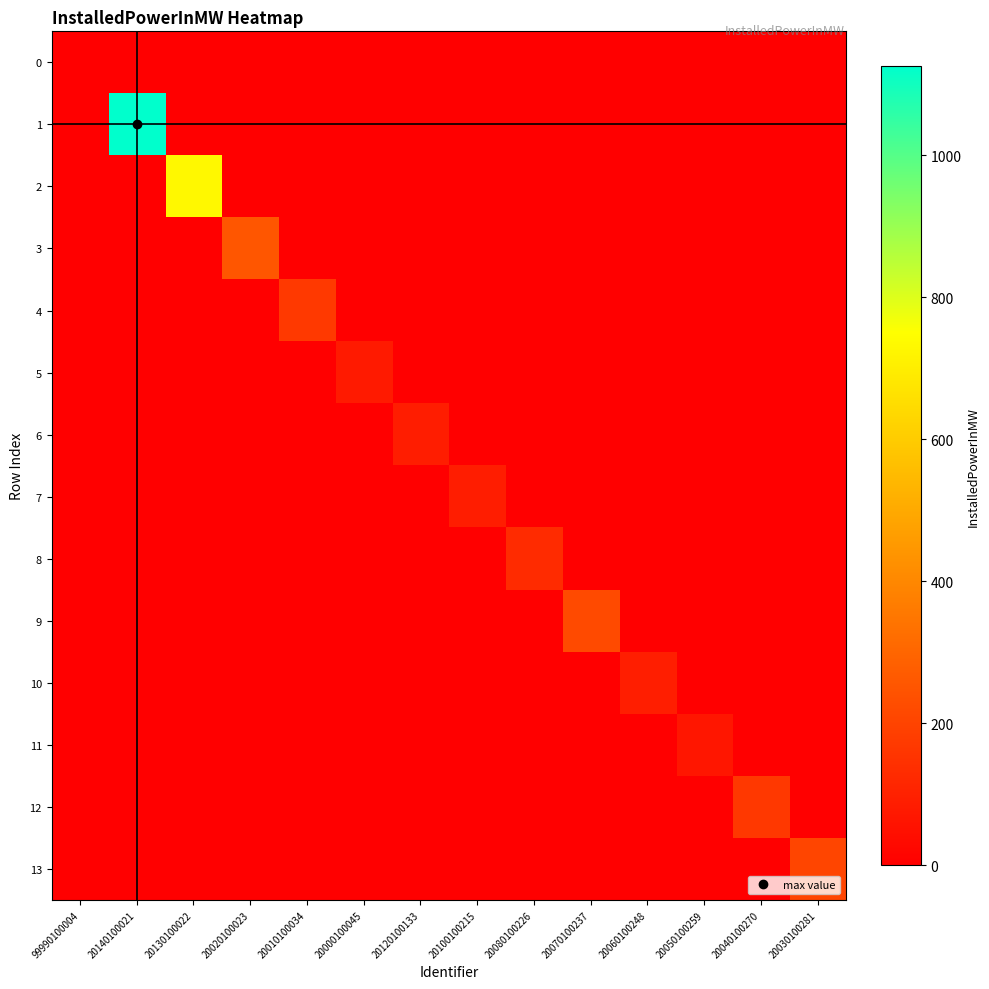

At which category is the sum across all series the highest?

20140100021